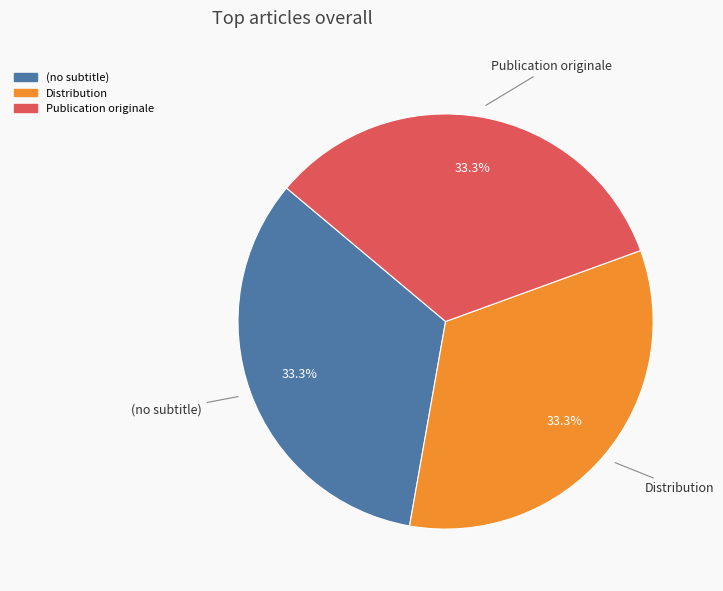

Is there a majority slice in this chart?

No